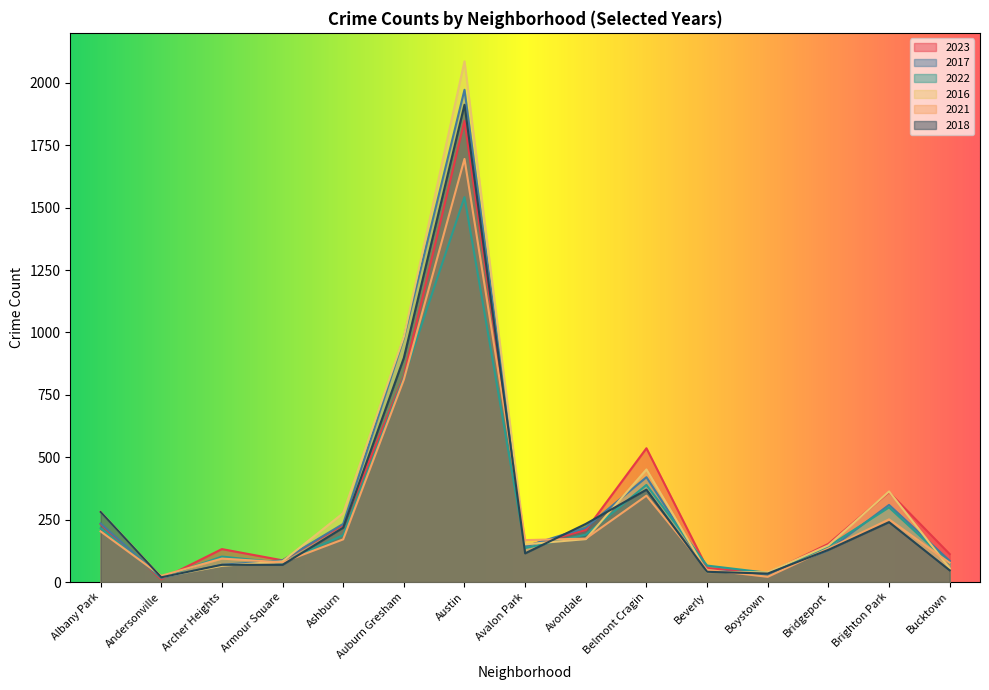

How many series are shown in this chart?

6